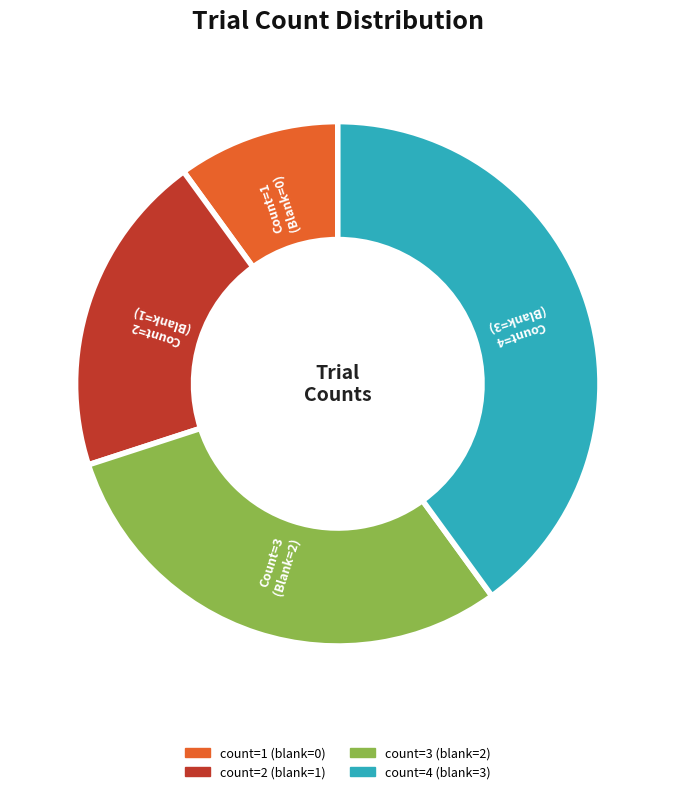

Does any single category account for the majority?

No